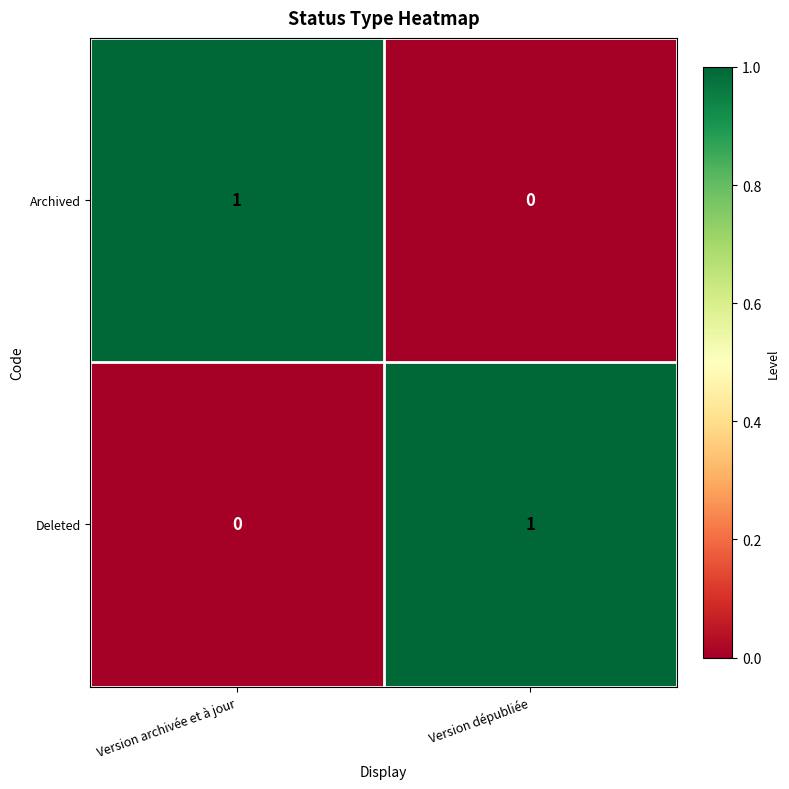

Where is Archived nearest to the value 0?

Version dépubliée